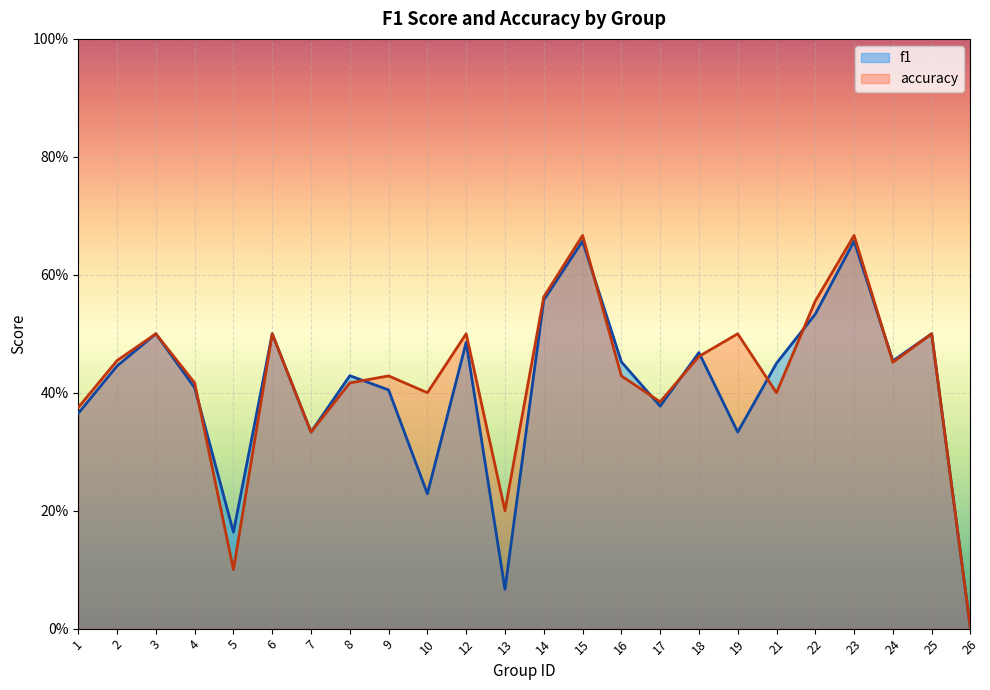

At which label is f1 closest to 0?

26